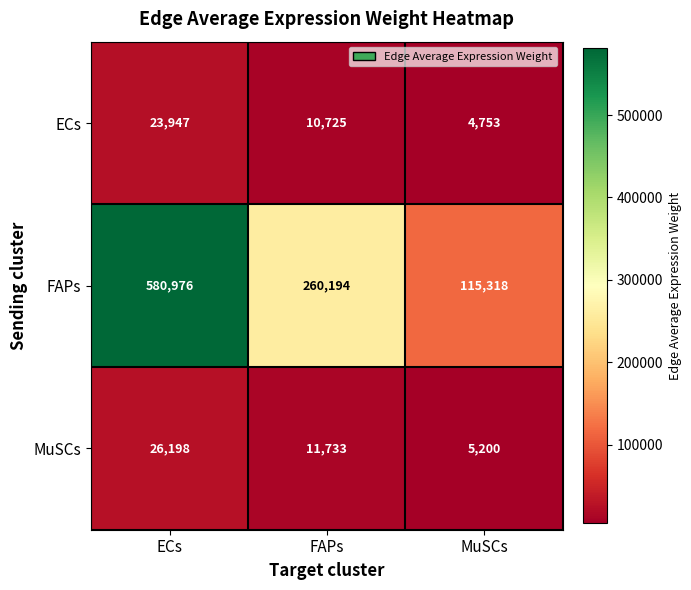

At FAPs, list the series in order from largest to smallest.

FAPs, MuSCs, ECs